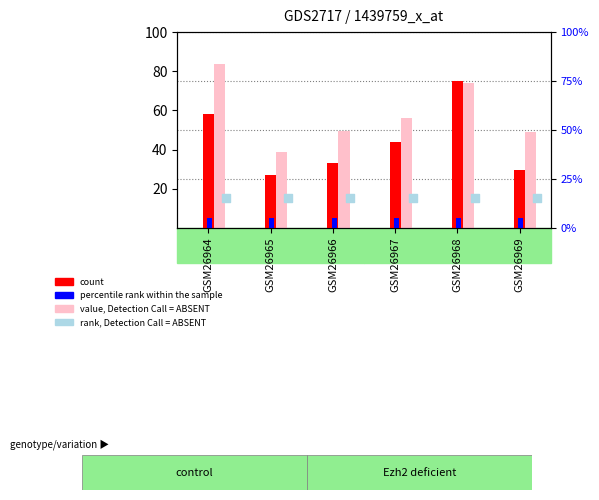

What is the total value across all series at GSM26966?

102.5